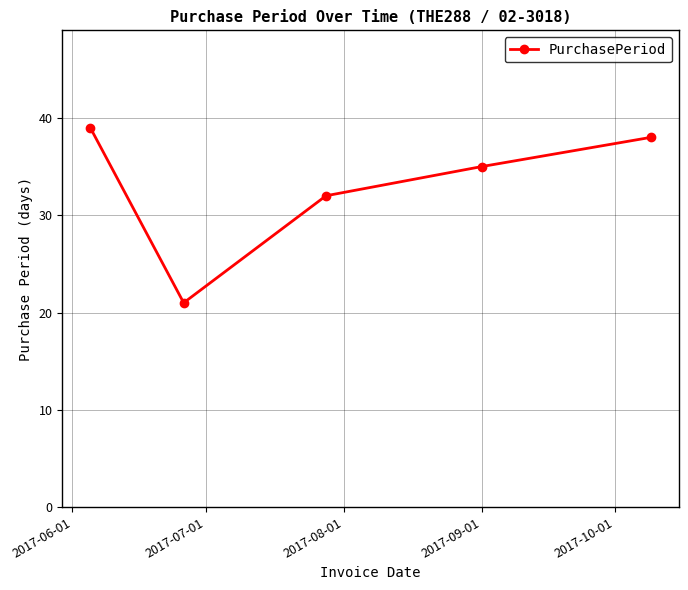

What is the sum of all values?

165